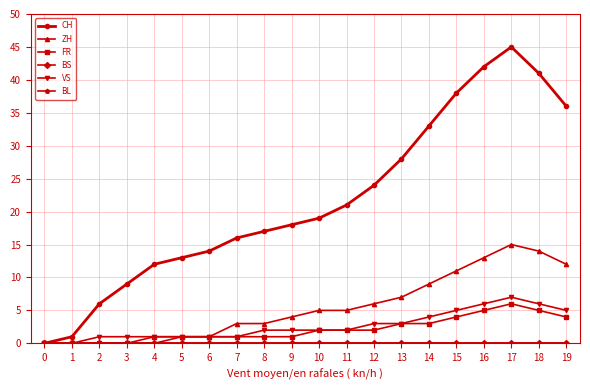

What is the spread (max minus min) of values at 18?

41